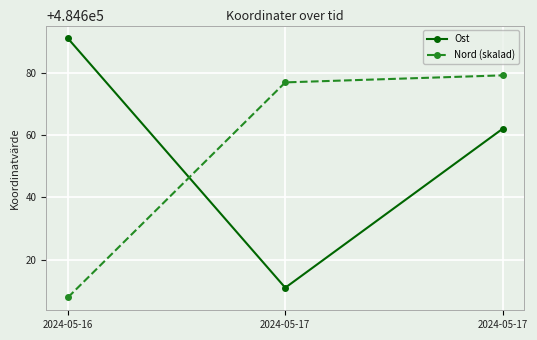

Reading right to left, what are all the values shown in this chart?

Ost: 484662.0	484611.0	484691.0
Nord (skalad): 484679.2	484676.9	484607.9